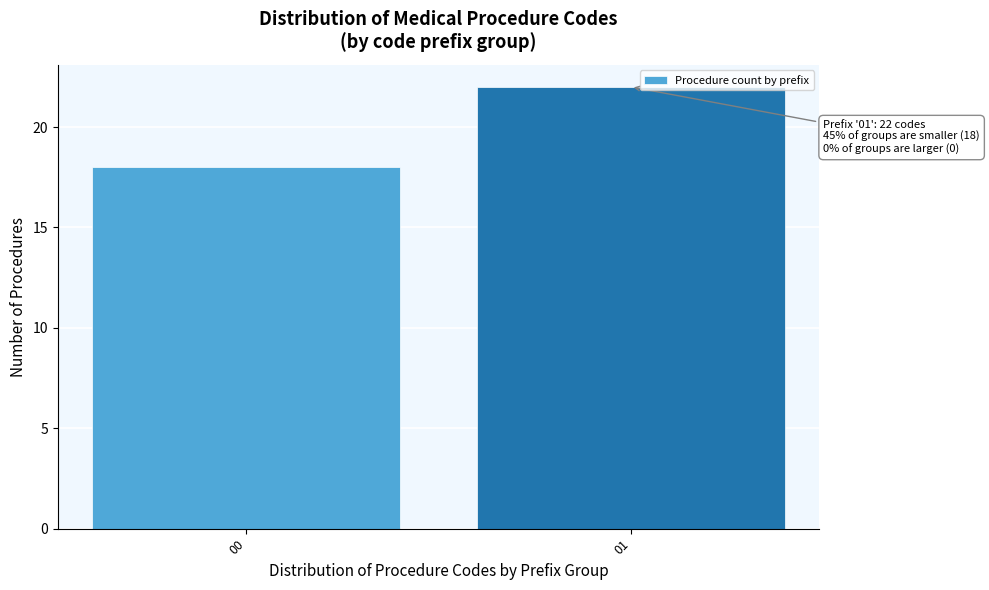

Reading left to right, list all the values displayed in this chart.

18	22